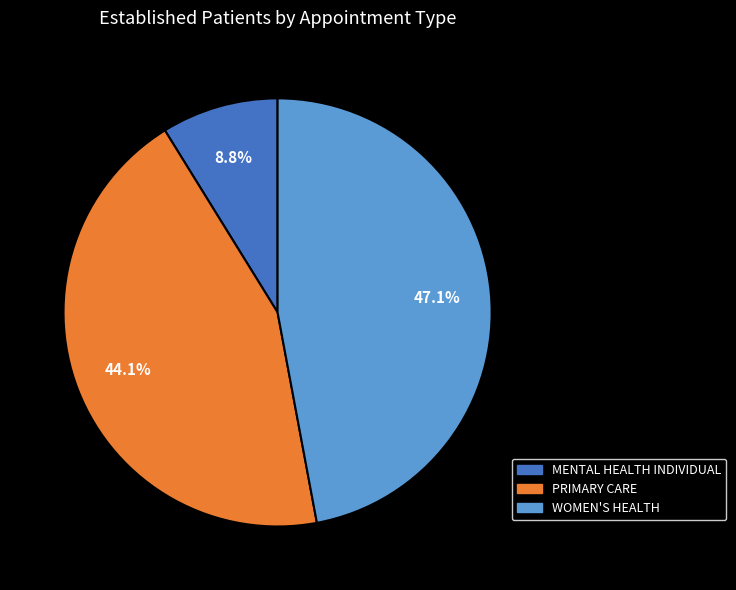

Does any single category account for the majority?

No